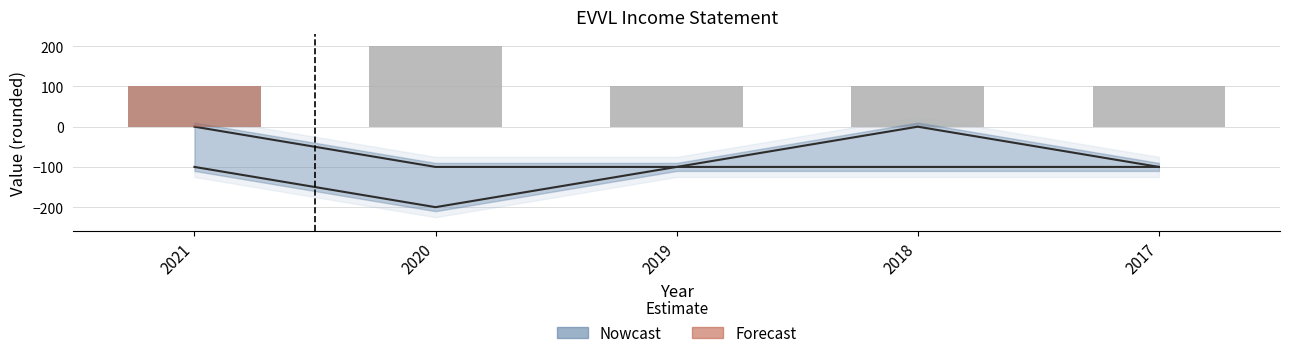

True or false: the data shows 35 at 2017.

False